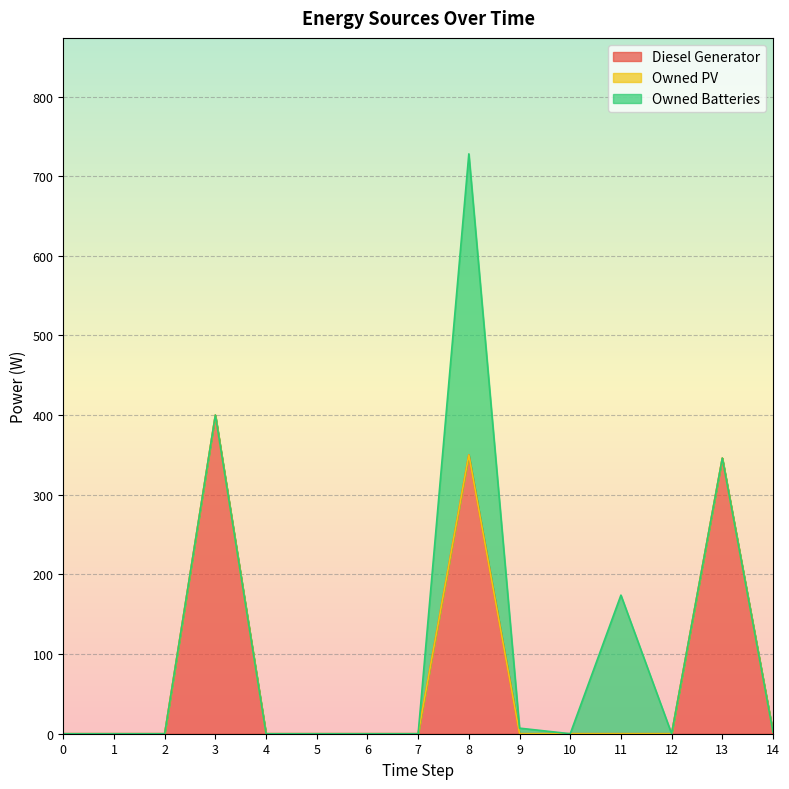

Is it true that Owned PV equals 0.0 at 3?

True